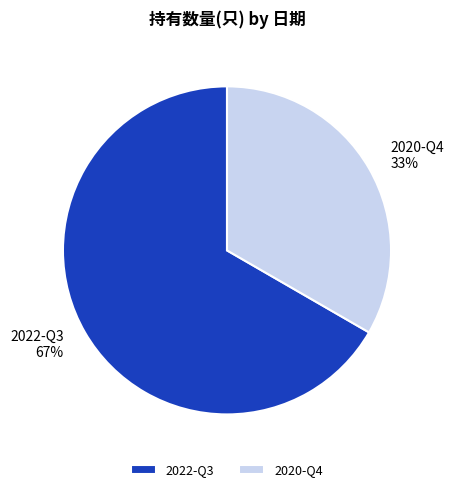

How many segments does this pie chart have?

2